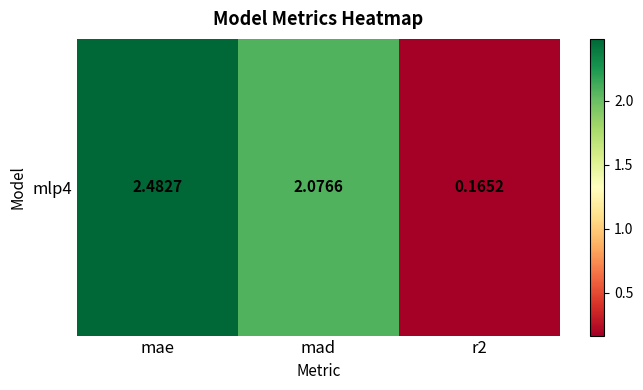

List the labels in order of value, smallest first.

r2, mad, mae